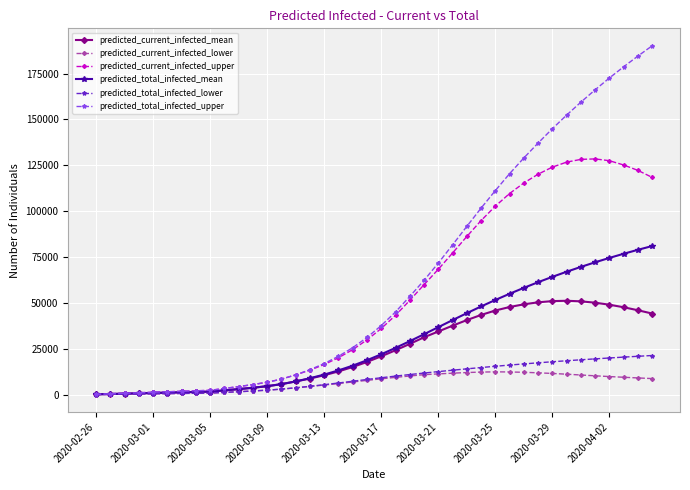

Which series has the largest total across all categories?

predicted_total_infected_upper